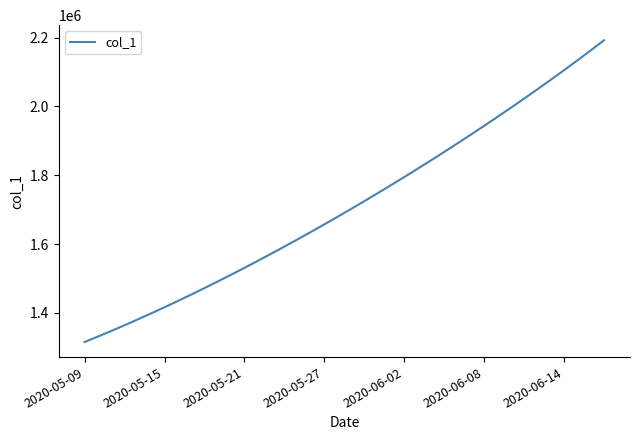

True or false: there are more than 2 points higher than both neighbors.

False